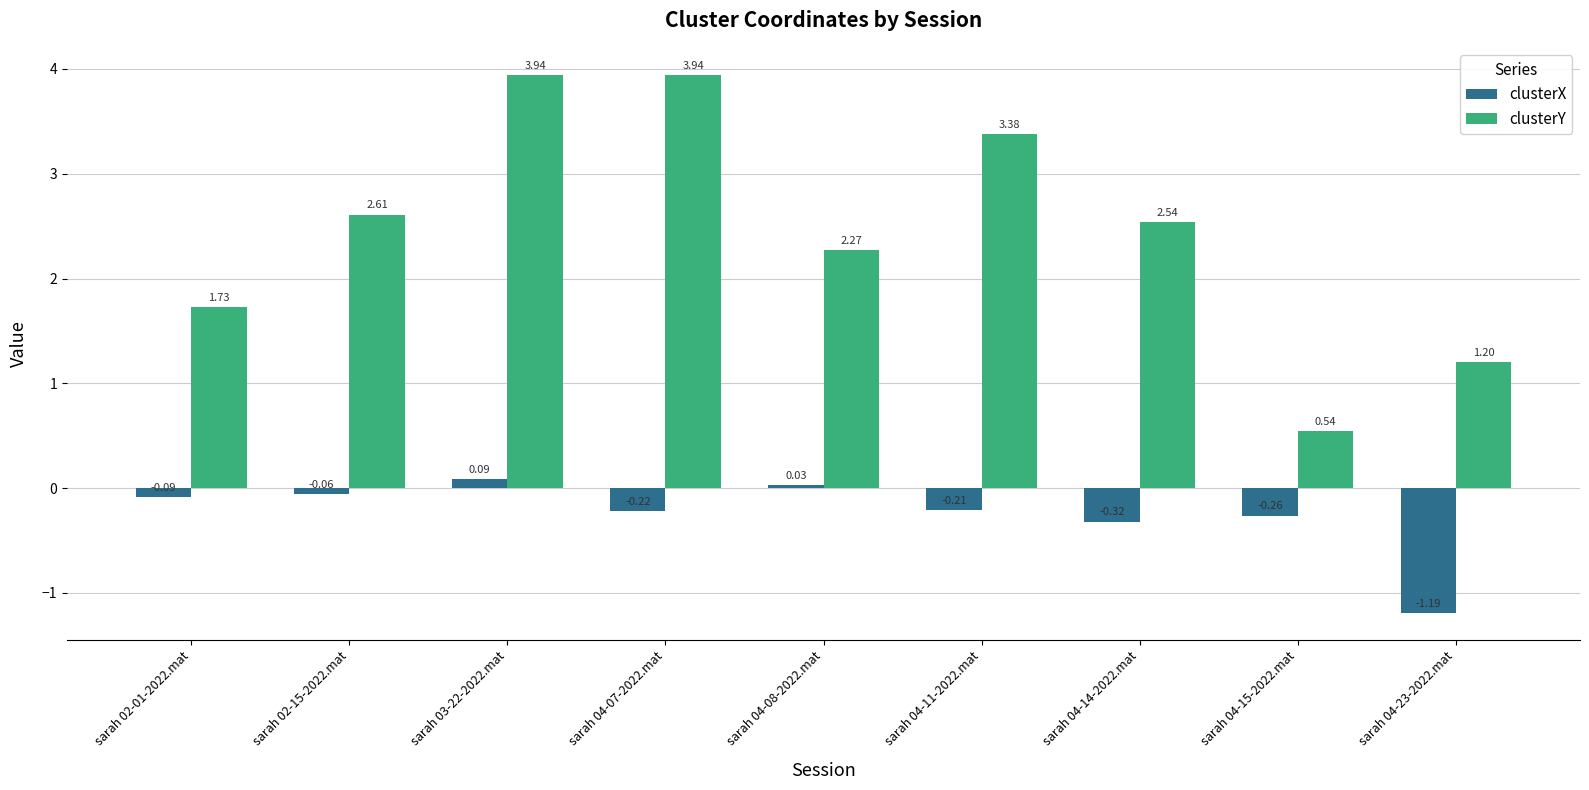

Is the value of clusterX at sarah 04-15-2022.mat greater than the value of clusterY at sarah 04-15-2022.mat?

No